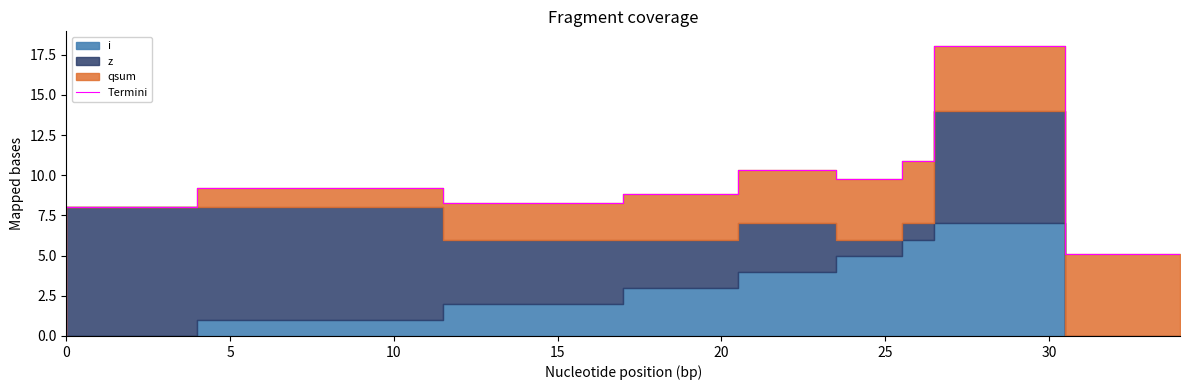

At which category does the data reach its first local valley?

15